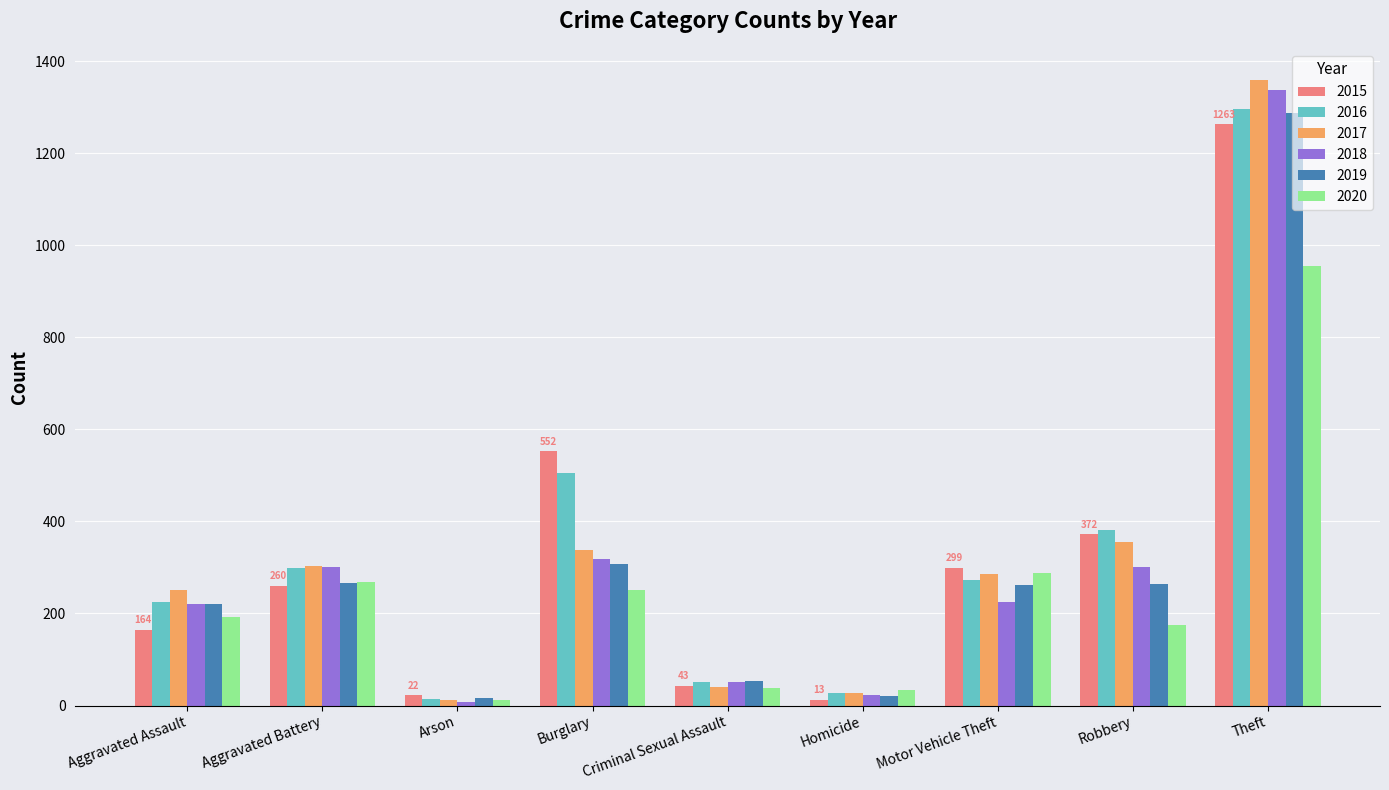

What is the spread (max minus min) of values at Motor Vehicle Theft?

74